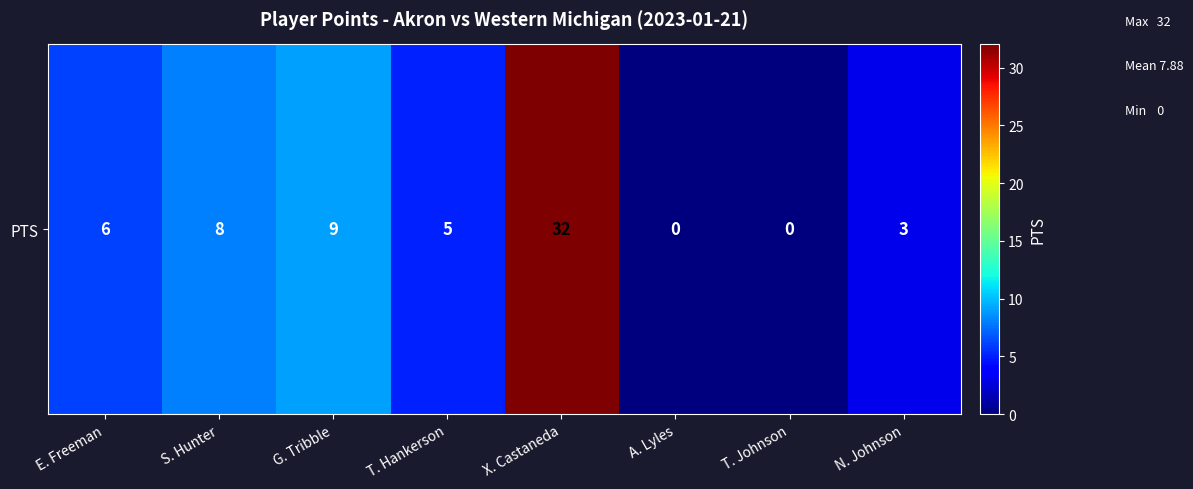

At which label does the data first exceed 6?

S. Hunter